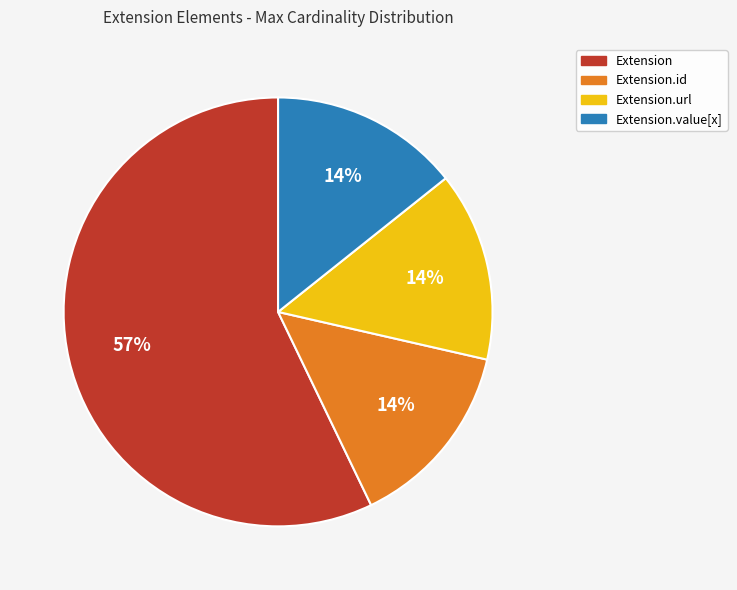

Between Extension and Extension.id, which is larger?

Extension